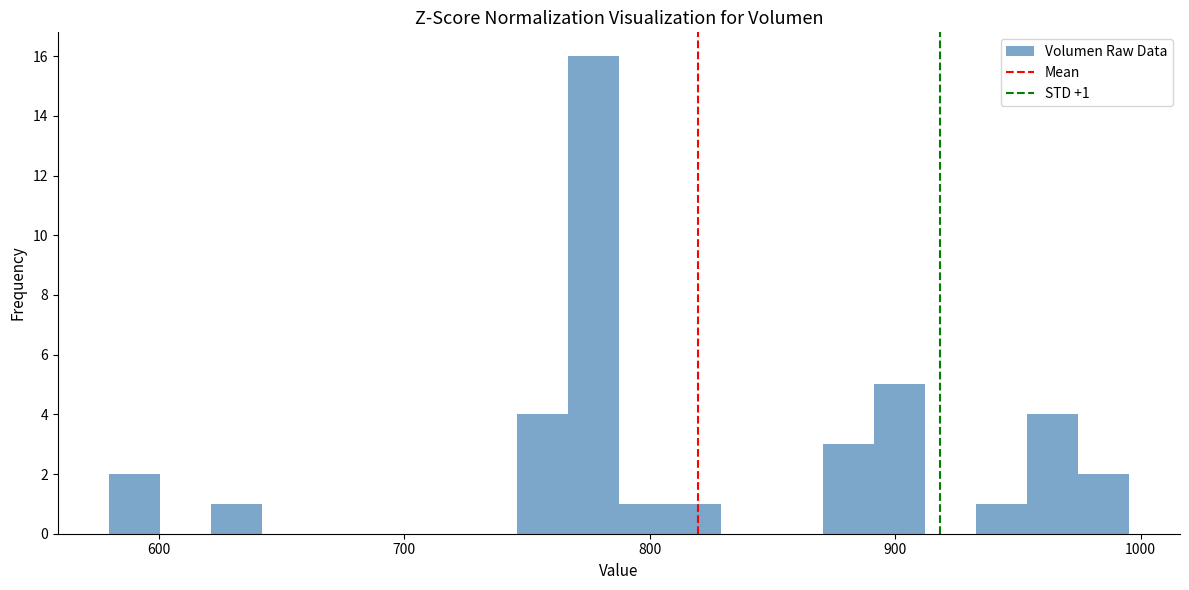

Around what value on the x-axis is the tallest bar? Give the approximate position of its centre, as read against the axis.

780